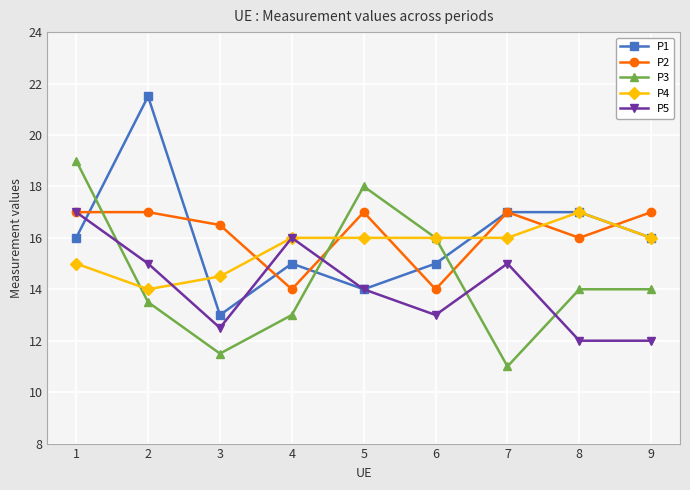

What are all the series names shown in the legend?

P1, P2, P3, P4, P5